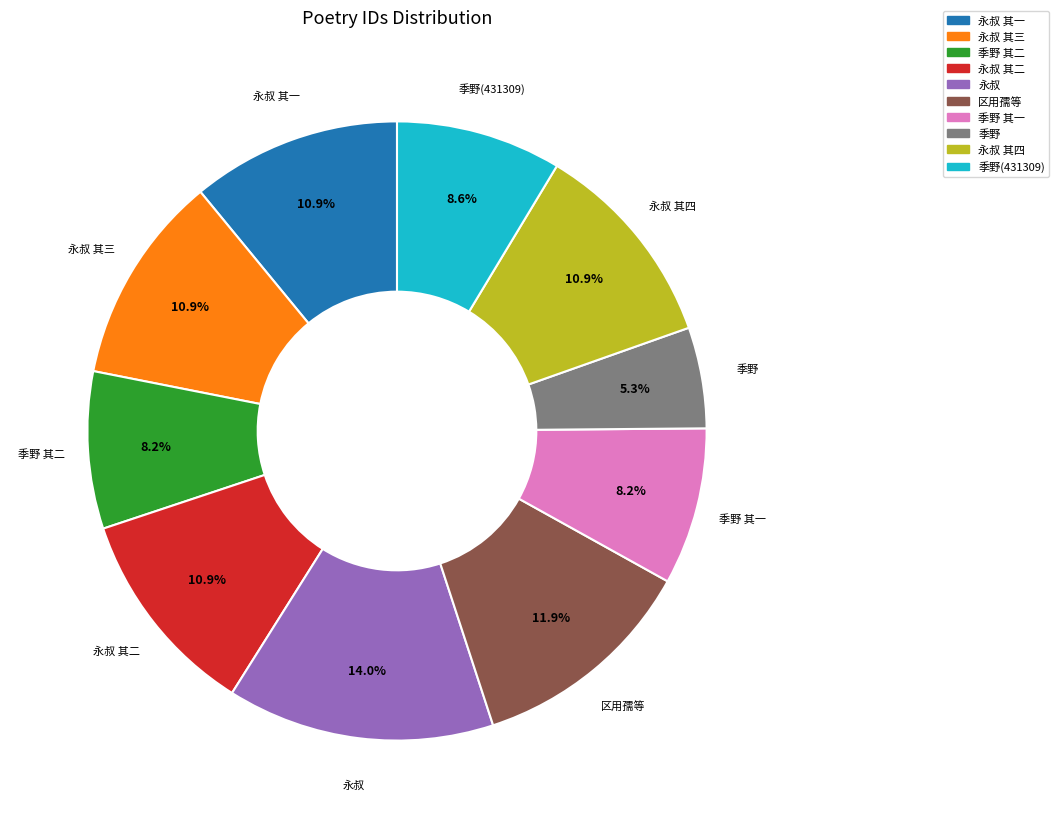

Count the number of slices in the pie.

10